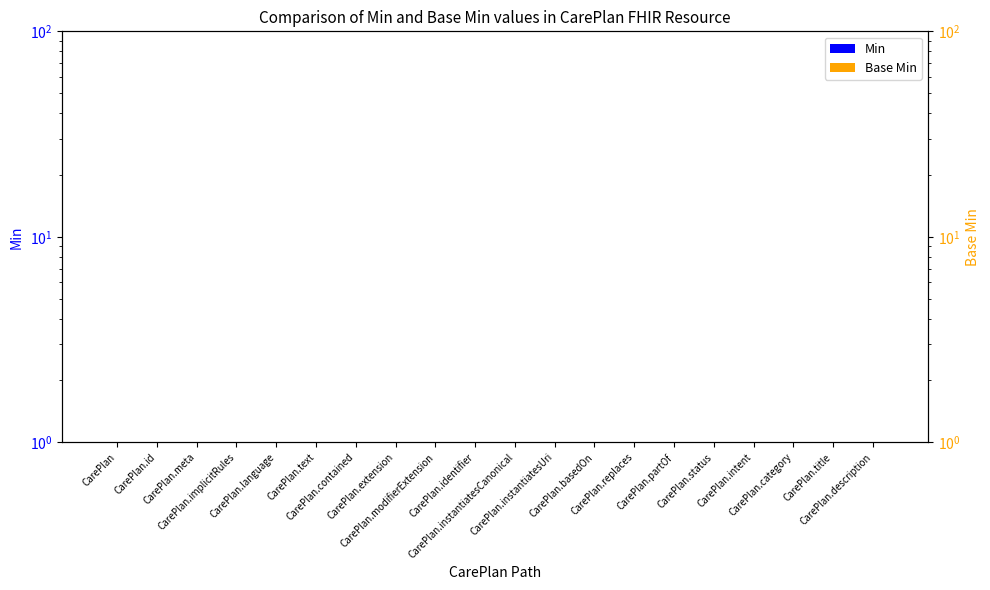

Reading left to right, extract all data points from this chart.

Min: 0.5	0.5	0.5	0.5	0.5	0.5	0.5	0.5	0.5	0.5	0.5	0.5	0.5	0.5	0.5	1.0	1.0	0.5	0.5	0.5
Base Min: 0.5	0.5	0.5	0.5	0.5	0.5	0.5	0.5	0.5	0.5	0.5	0.5	0.5	0.5	0.5	1.0	1.0	0.5	0.5	0.5